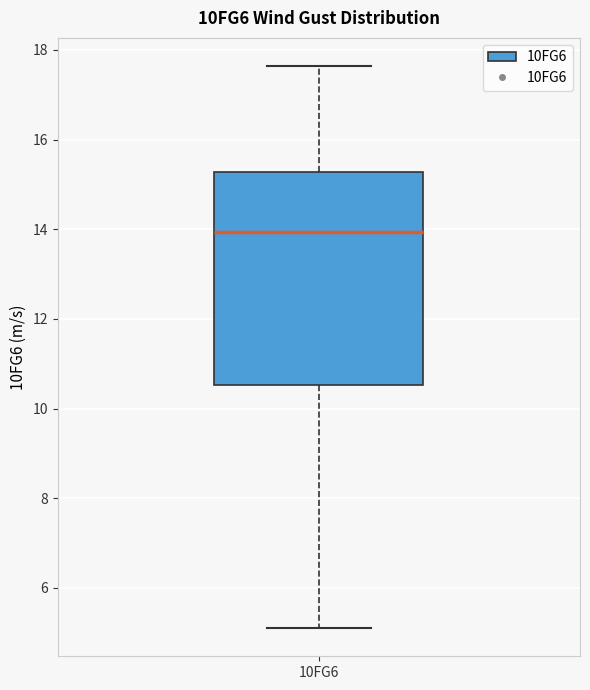

Read this box plot against the y-axis: the position of the median line, the range covered by the box, and the ends of both whiskers. The values are not printed on the chart, so give them approximately, as read against the axis.

median 14.0, box 10.6 to 15.2, whiskers 5.2 to 17.6